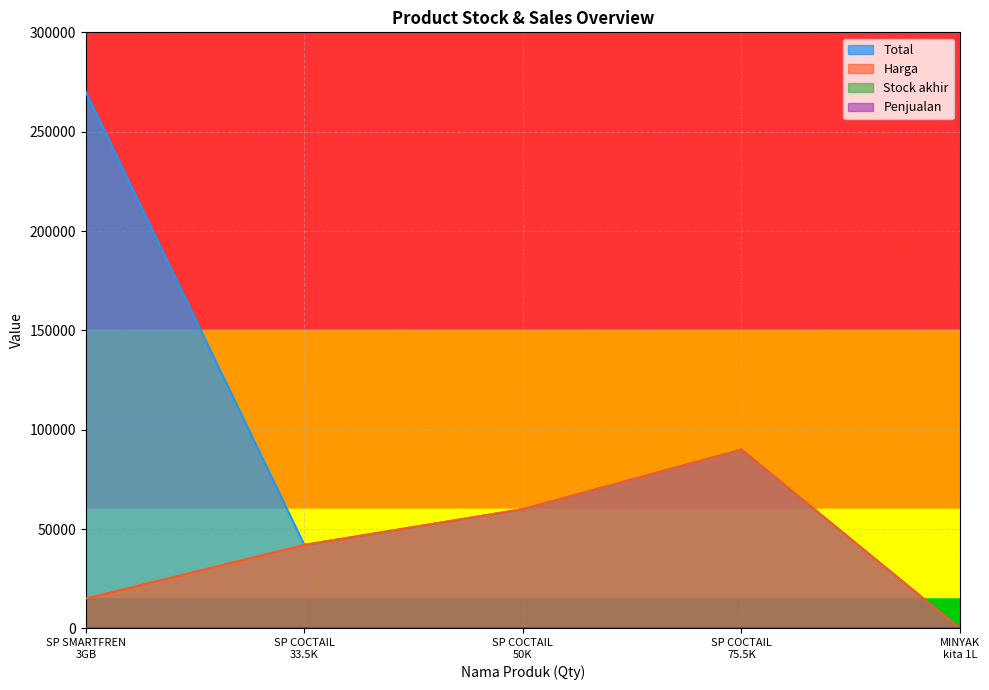

Which series has the largest range (max minus min)?

Total